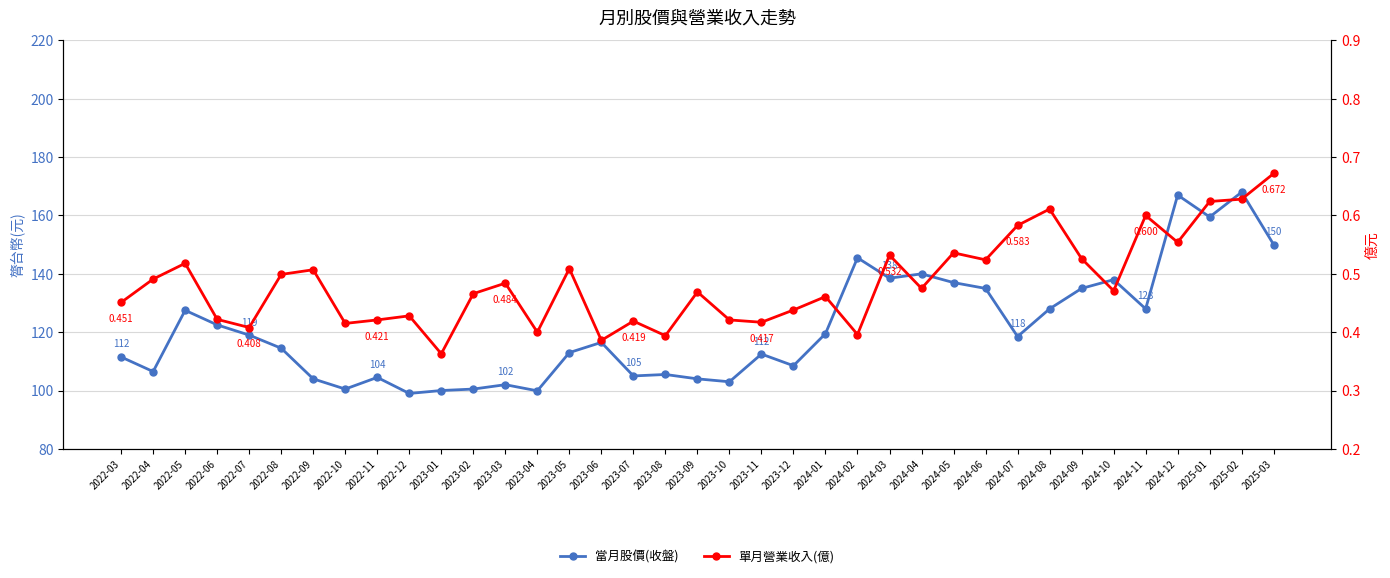

What is the average value of the 當月股價(收盤) series?

121.3